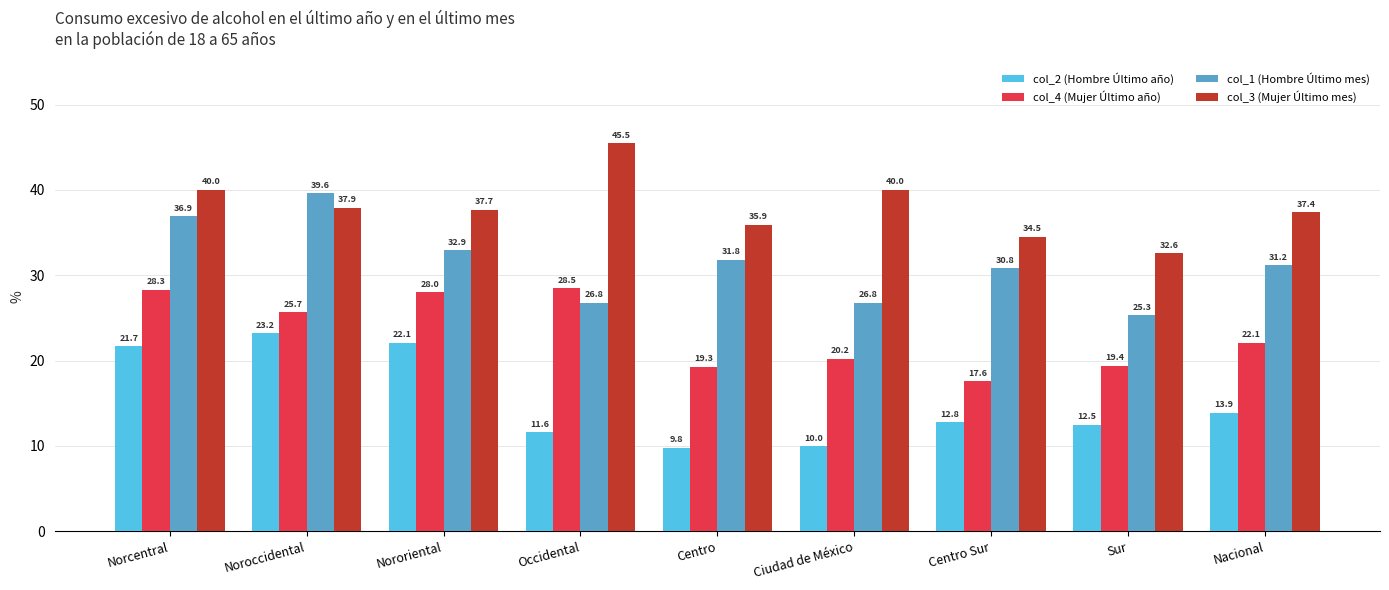

What is the minimum value shown in the chart?

9.8